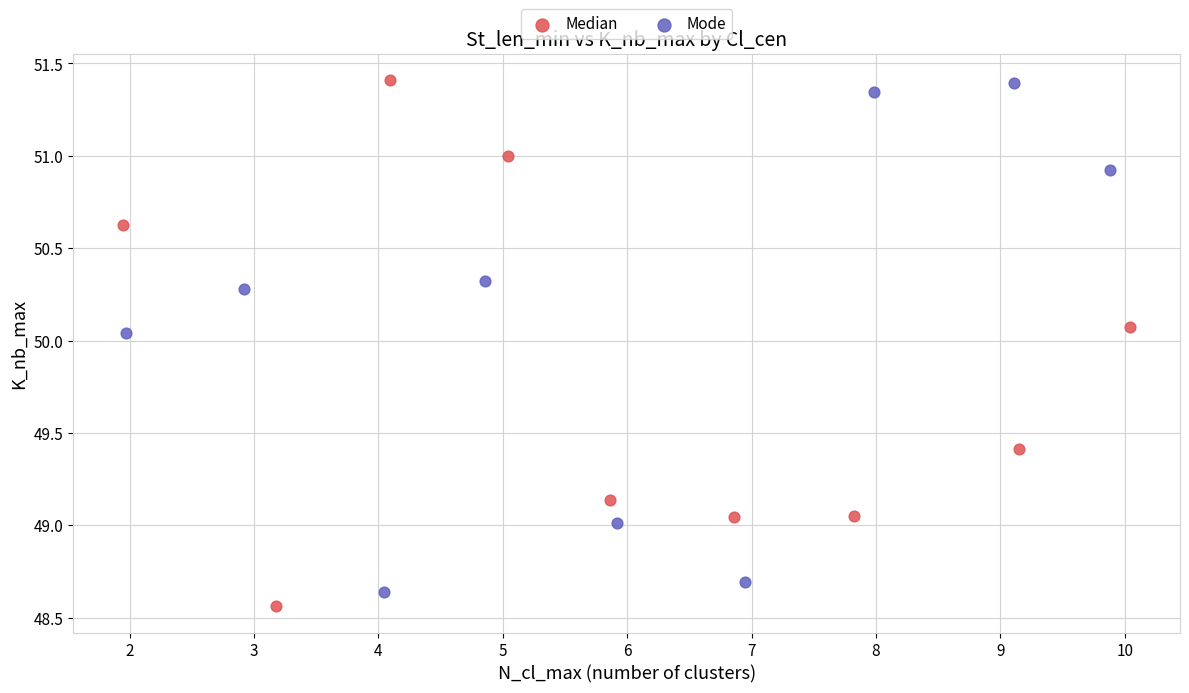

What are all the series names shown in the legend?

Median, Mode